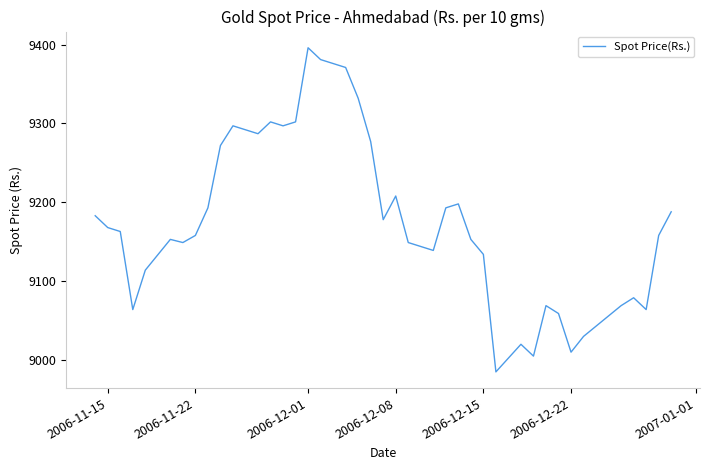

What is the difference between the maximum and minimum values?

411